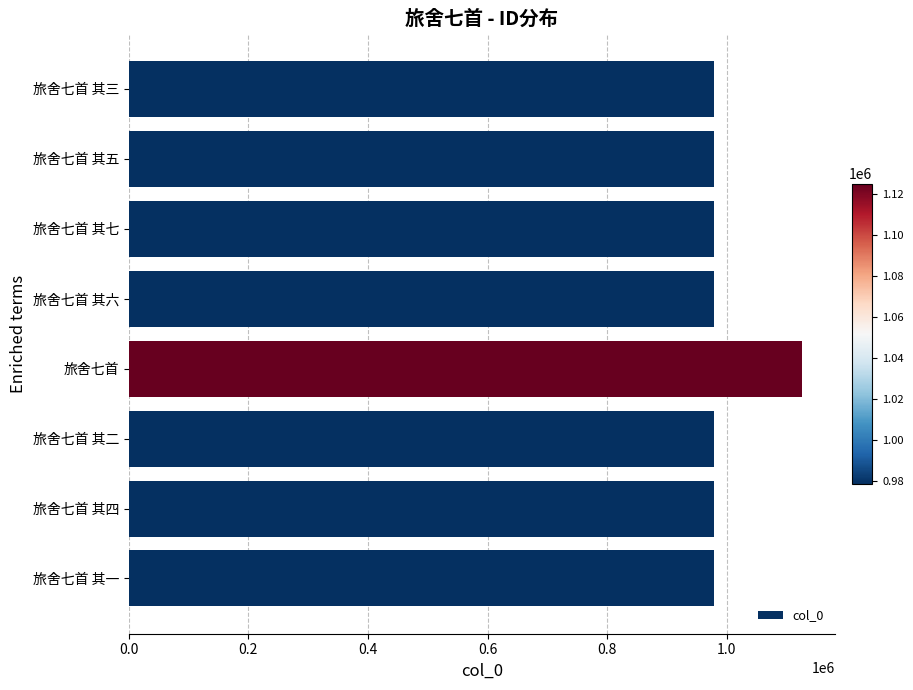

Which category has the highest value across all series?

旅舍七首